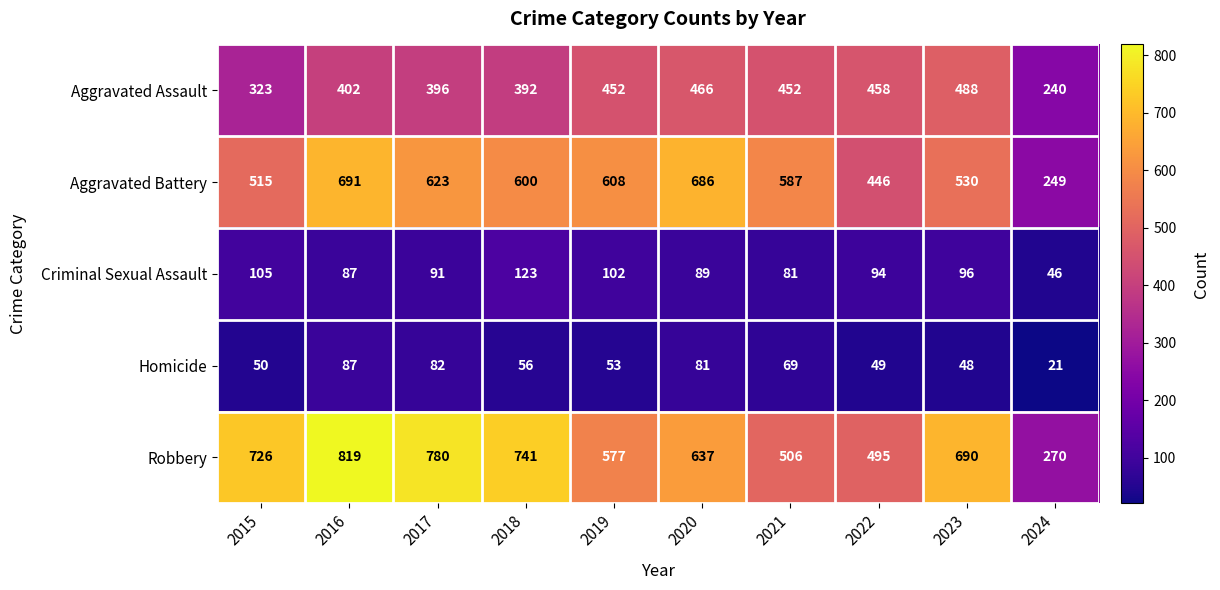

Count the number of data series in this chart.

5